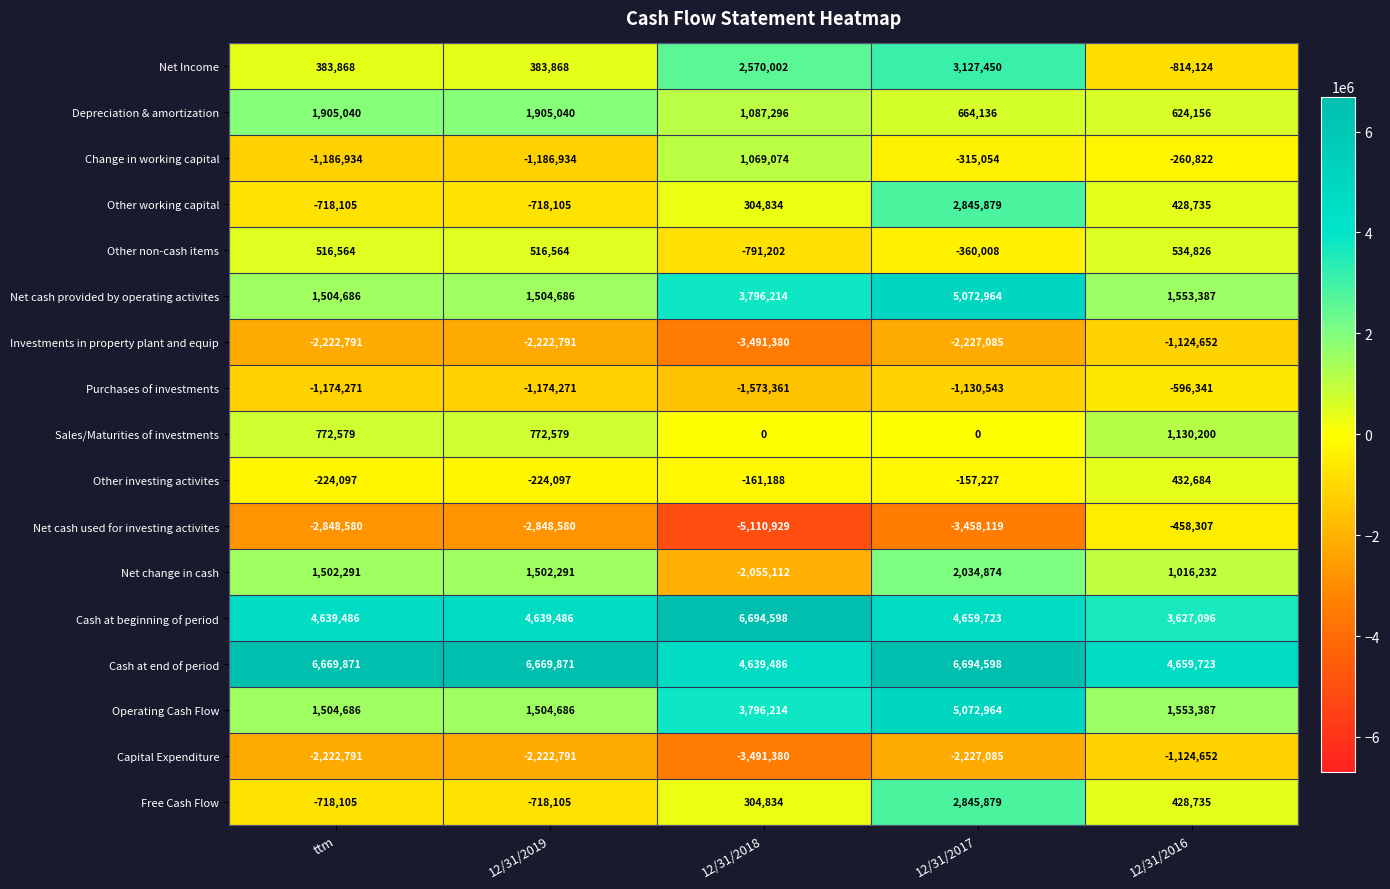

What is the difference between the Depreciation & amortization values at 12/31/2018 and 12/31/2016?

463140